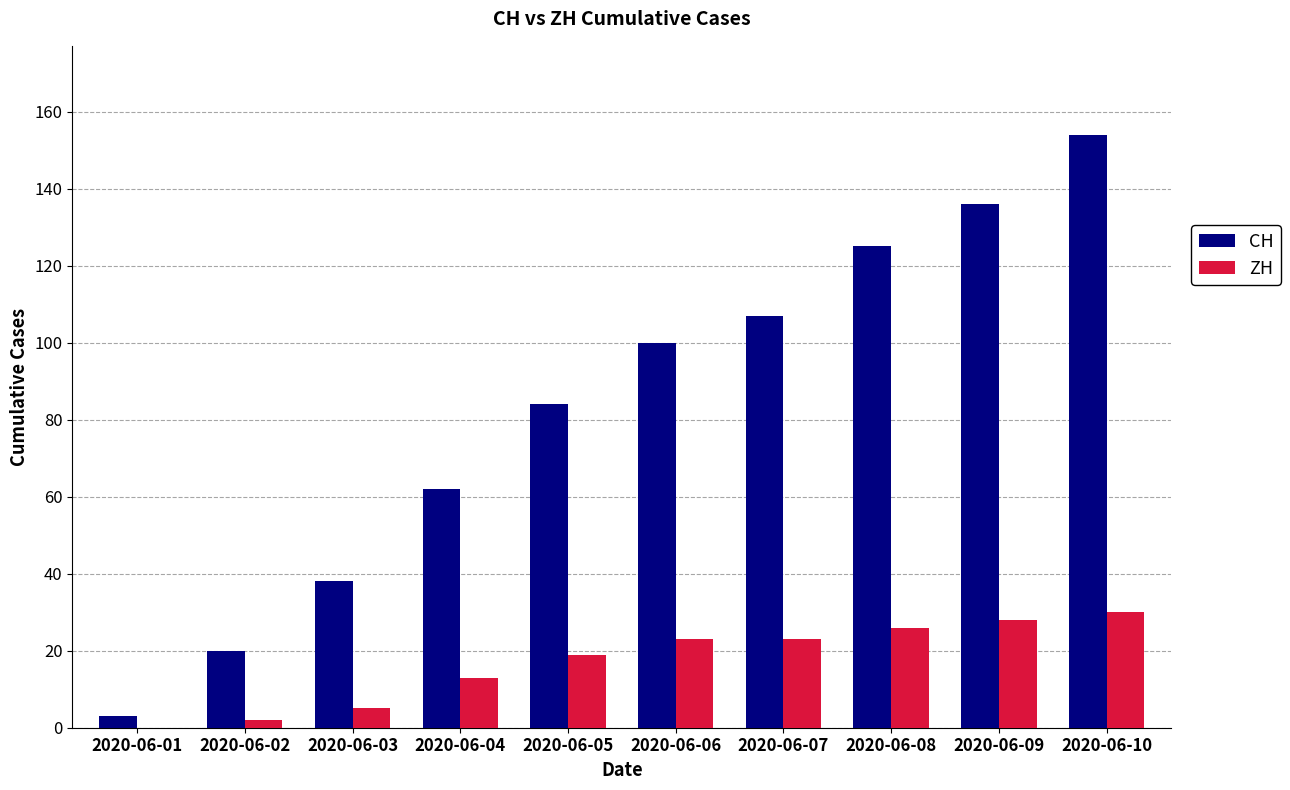

Is it true that CH equals 3 at 2020-06-01?

True